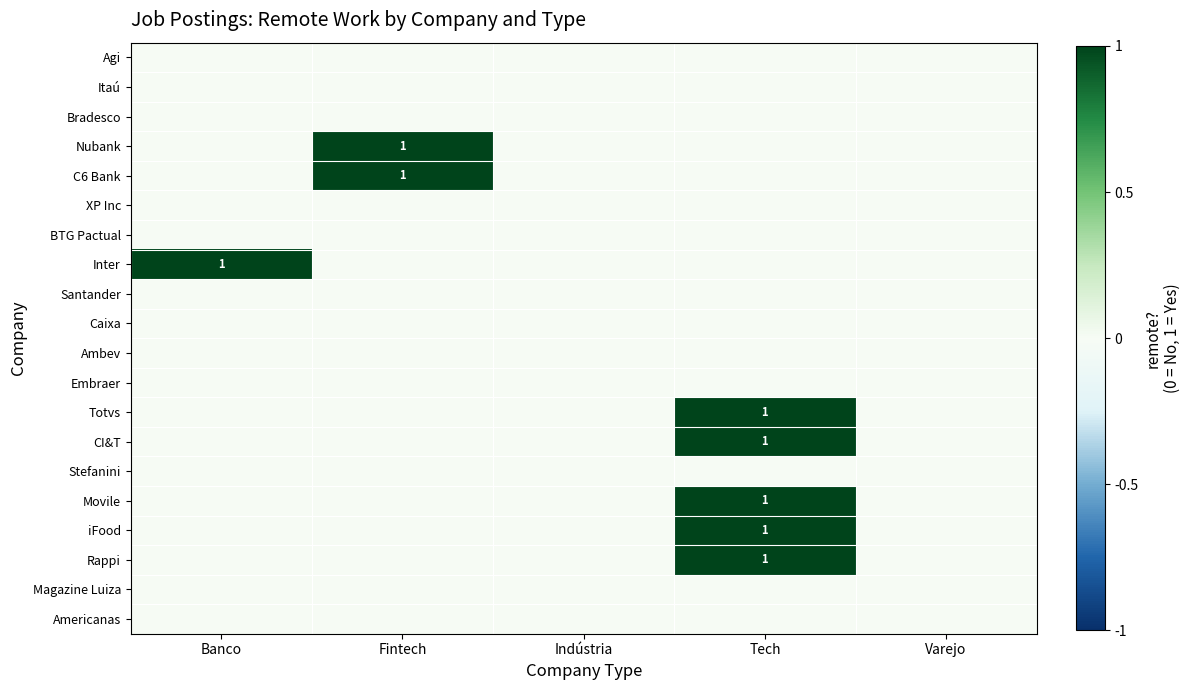

At which category is the sum across all series the highest?

Tech